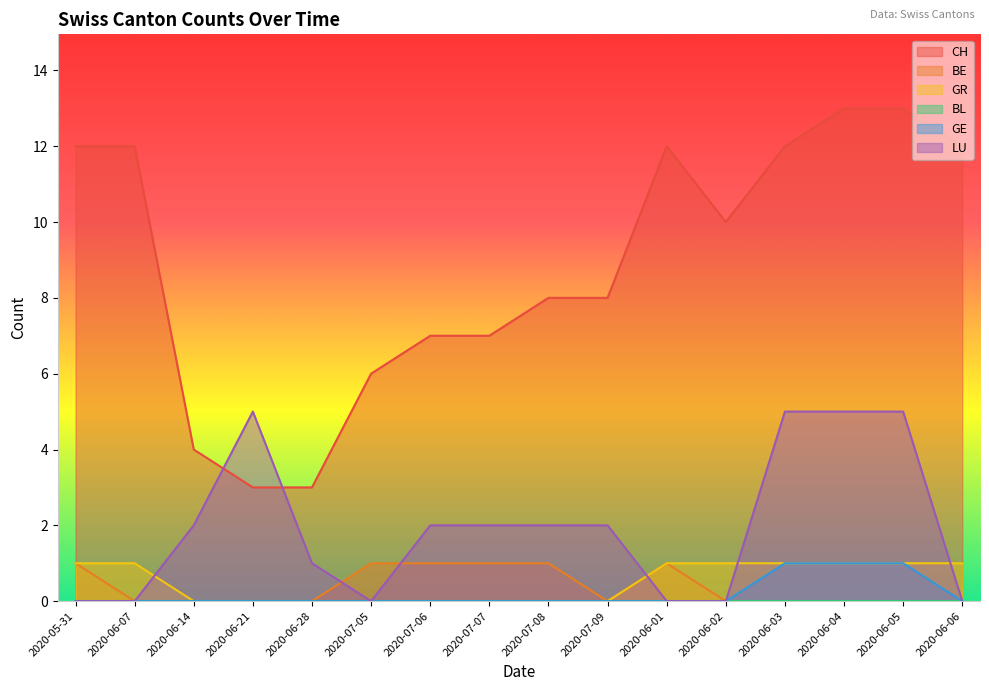

Is the value of BE at 2020-06-06 greater than the value of LU at 2020-06-03?

No